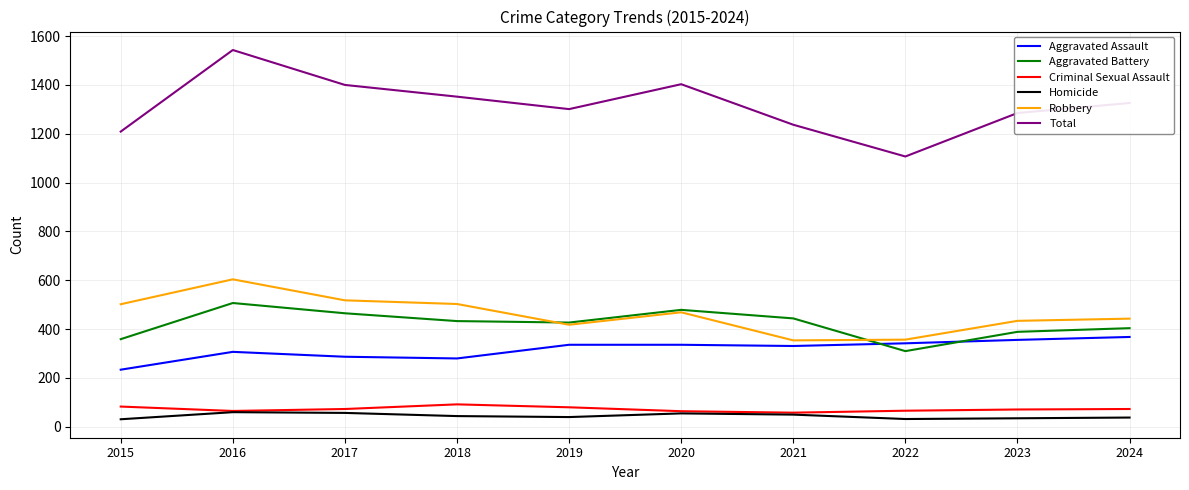

At how many categories does at least one series exceed 453?

10